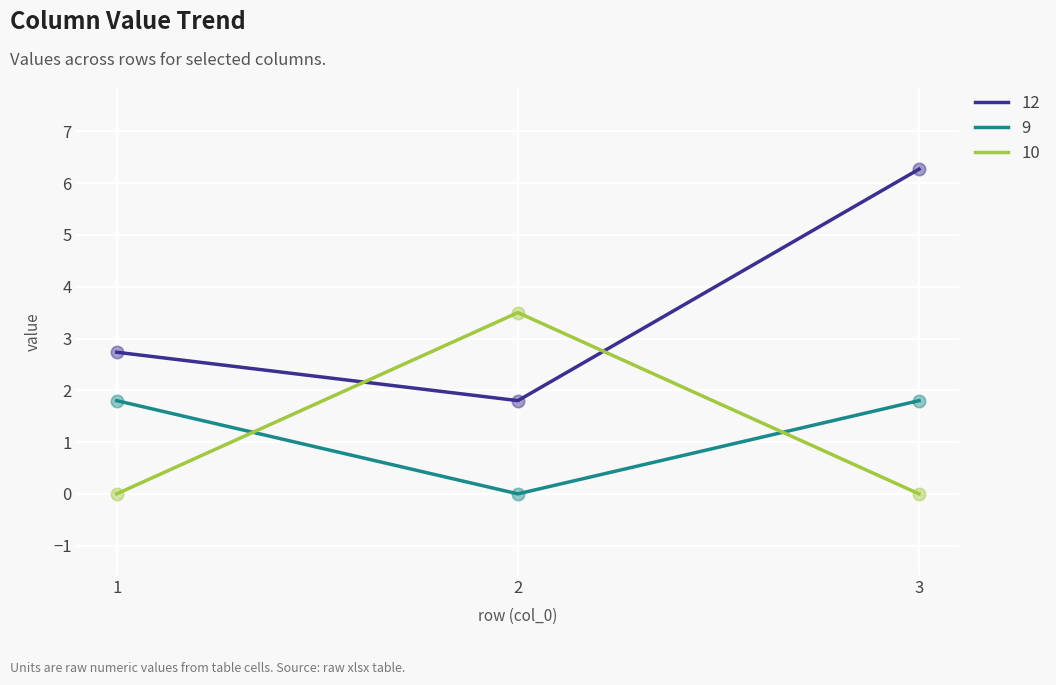

What are all the series names shown in the legend?

12, 9, 10